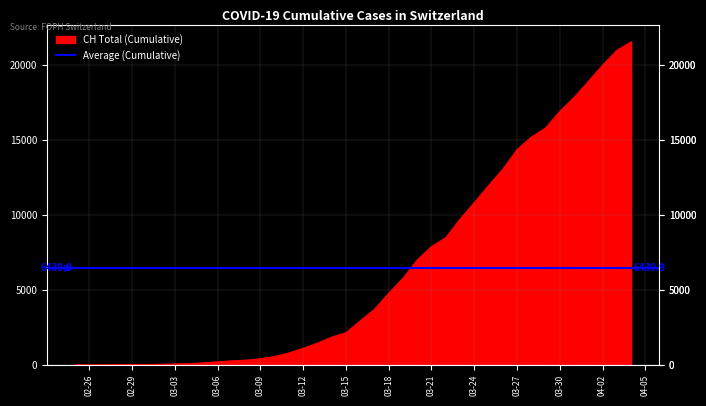

Which series has the largest total across all categories?

CH